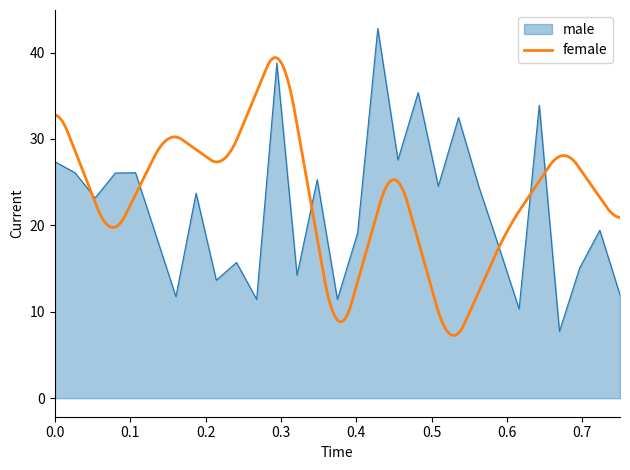

What is the highest value of the male series?

42.8